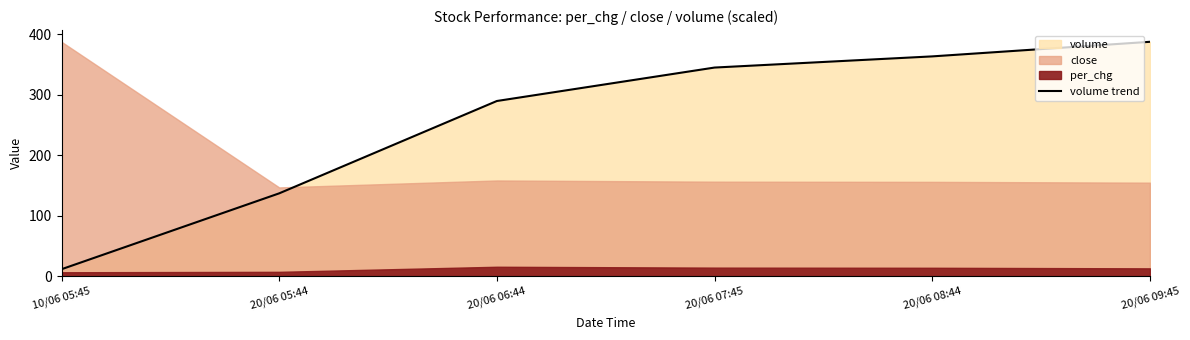

What is the ratio of the value at 20/06 07:45 to the value at 20/06 06:44?

1.2